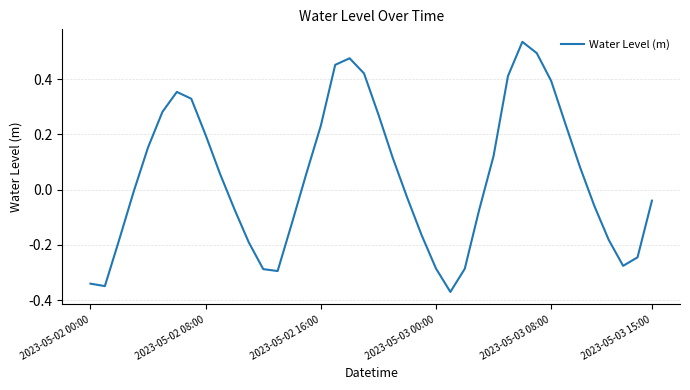

How many lines are shown in the chart?

1